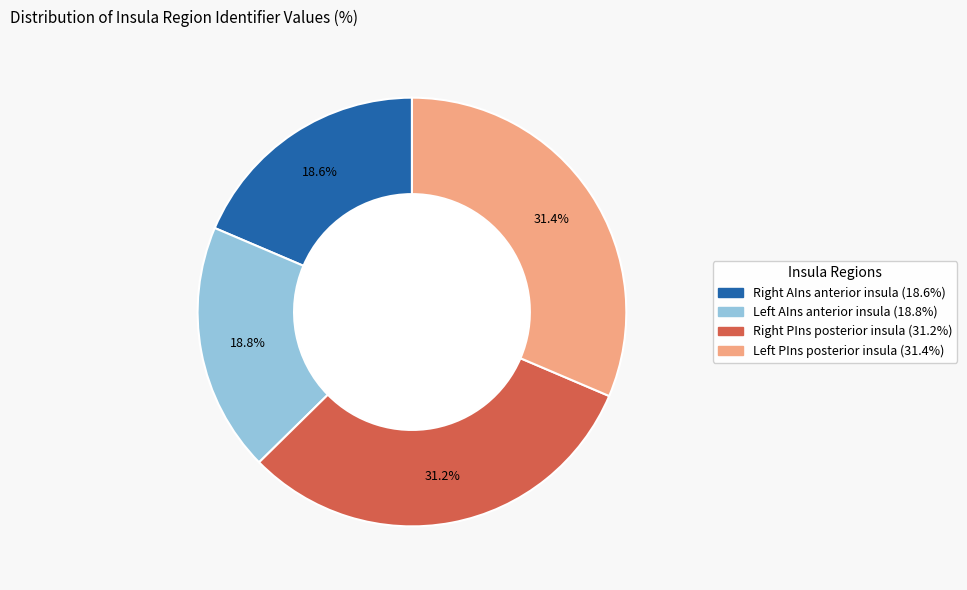

Does any single category account for the majority?

No